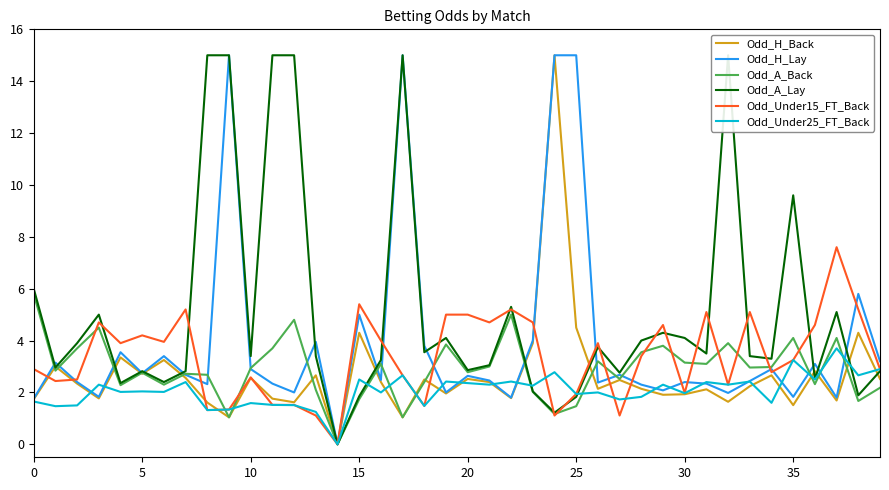

The Odd_Under25_FT_Back series shows 2.8 at 25. True or false?

False